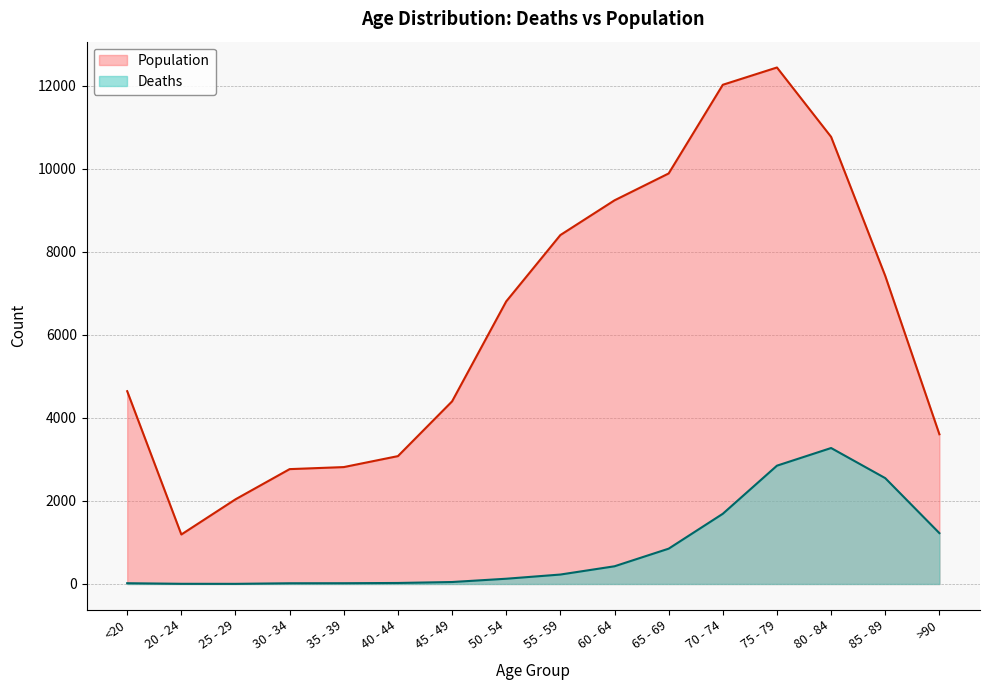

Rank the series by their maximum value, from lowest to highest.

Deaths, Population